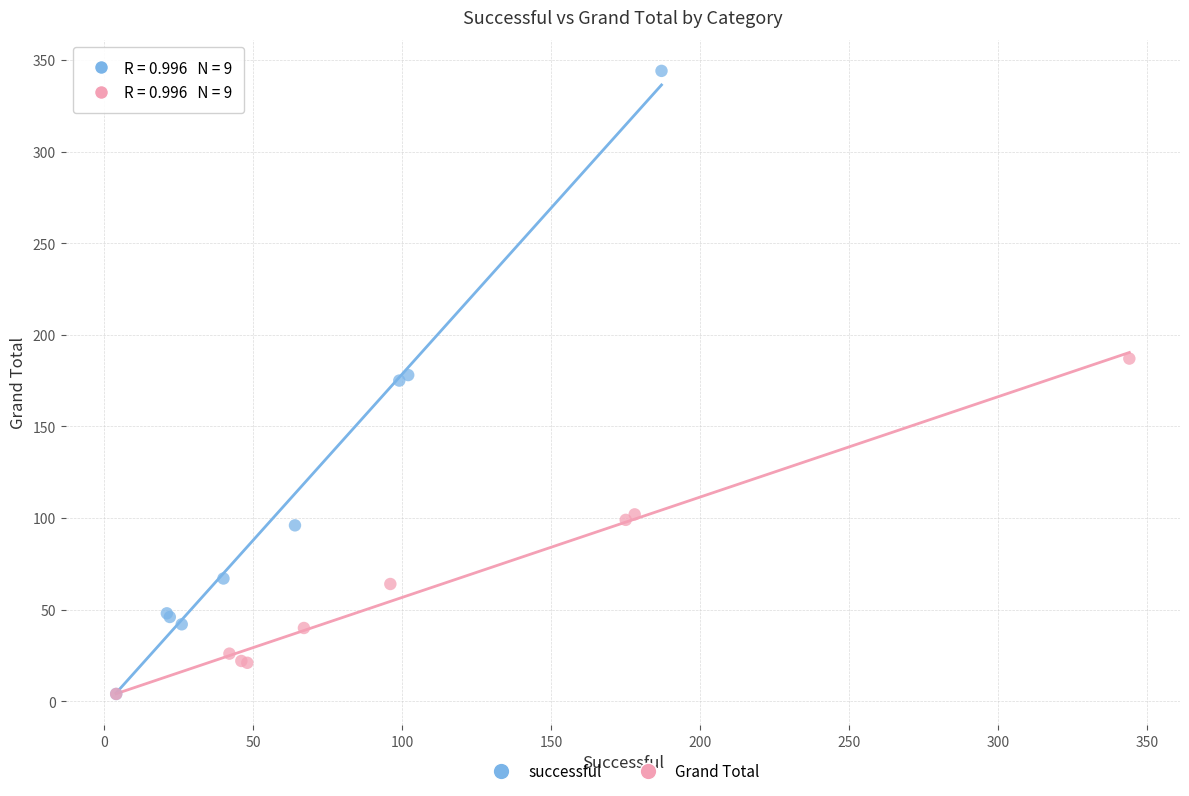

Which series contains the highest Y value?

successful